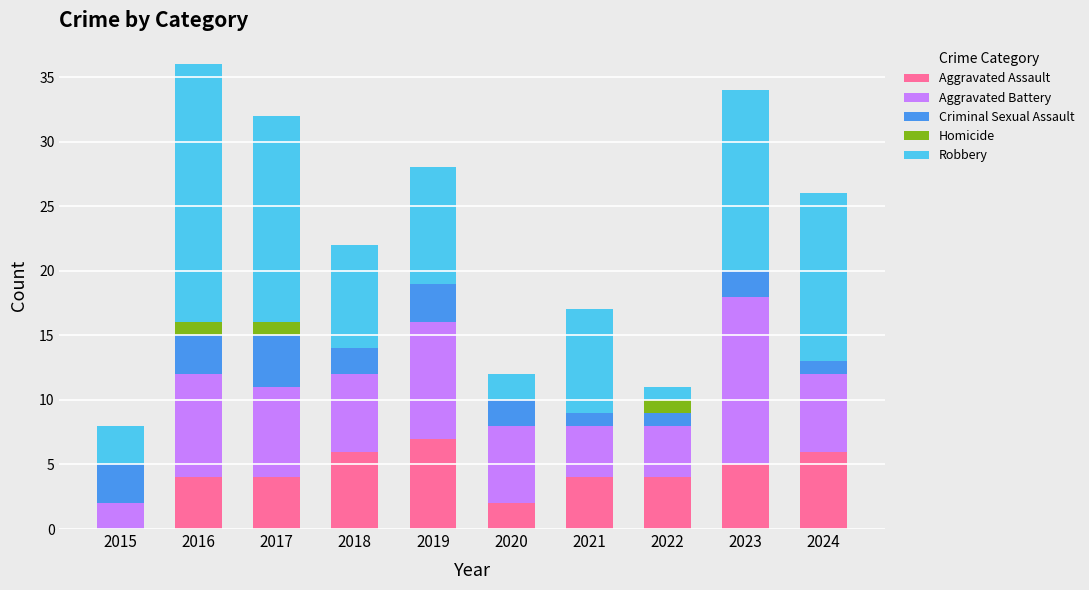

The value of Aggravated Assault at 2018 is 6. True or false?

True